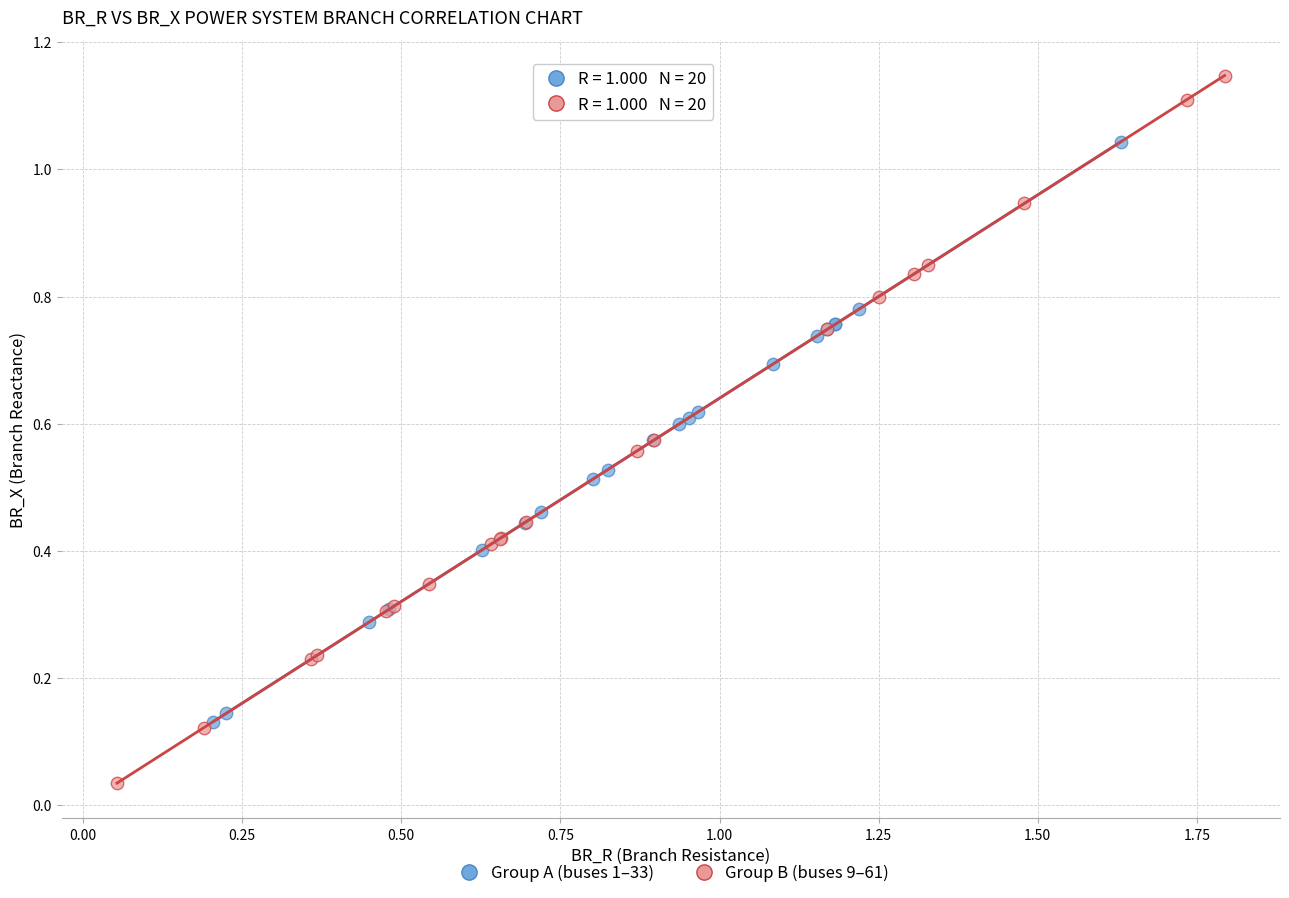

Which series has the widest spread of Y values?

Group B (buses 9–61)